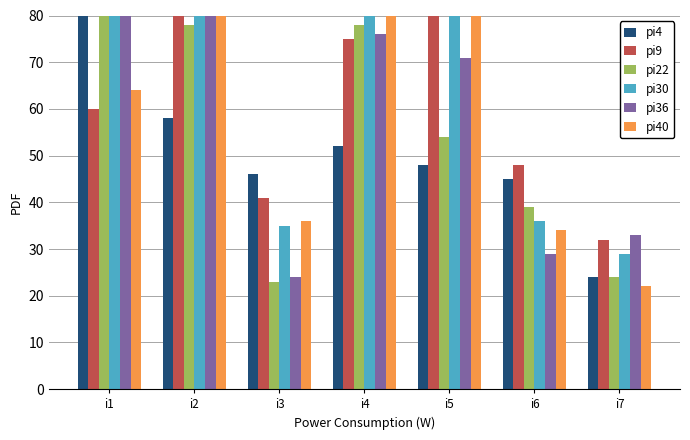

List the series in order of their peak value, lowest first.

pi30, pi40, pi22, pi4, pi9, pi36